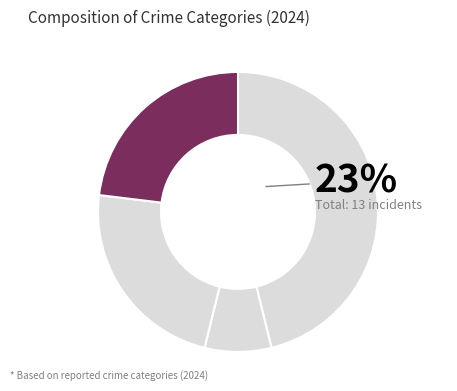

What is the largest slice in the pie chart?

Aggravated Assault